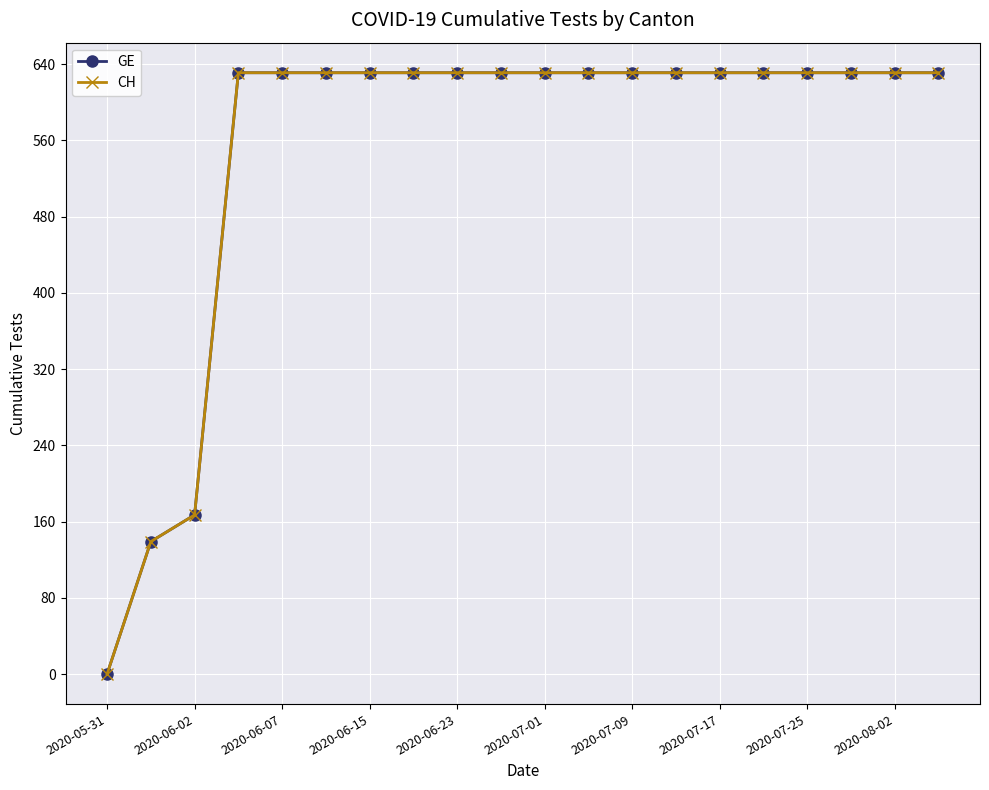

True or false: CH and GE cross at least once.

False